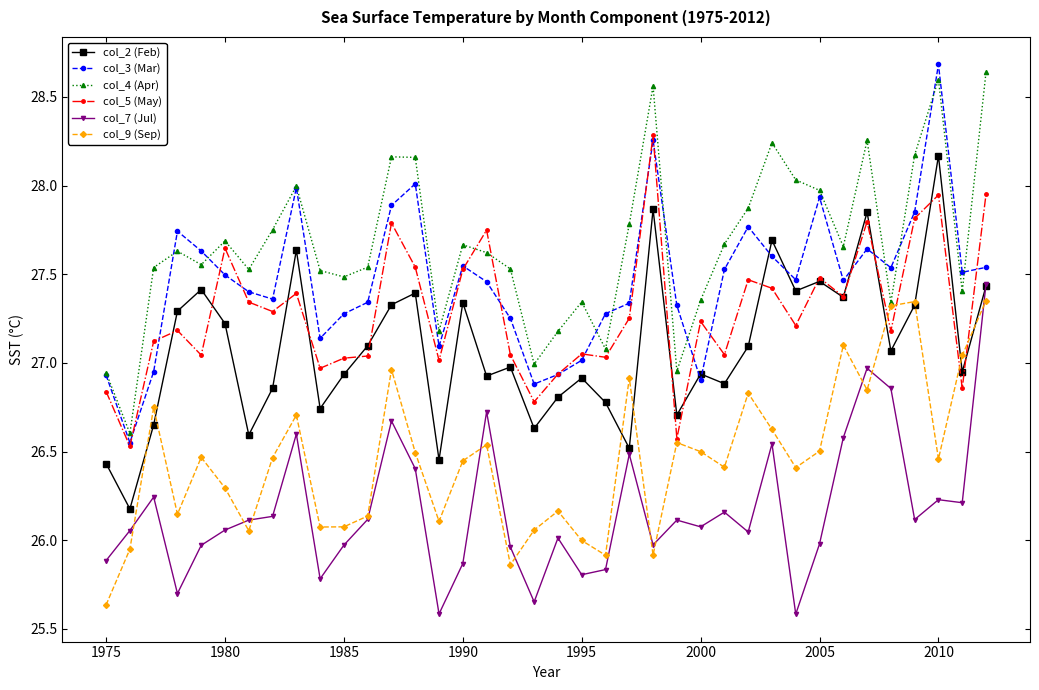

True or false: col_3 (Mar) and col_2 (Feb) intersect in this chart.

True